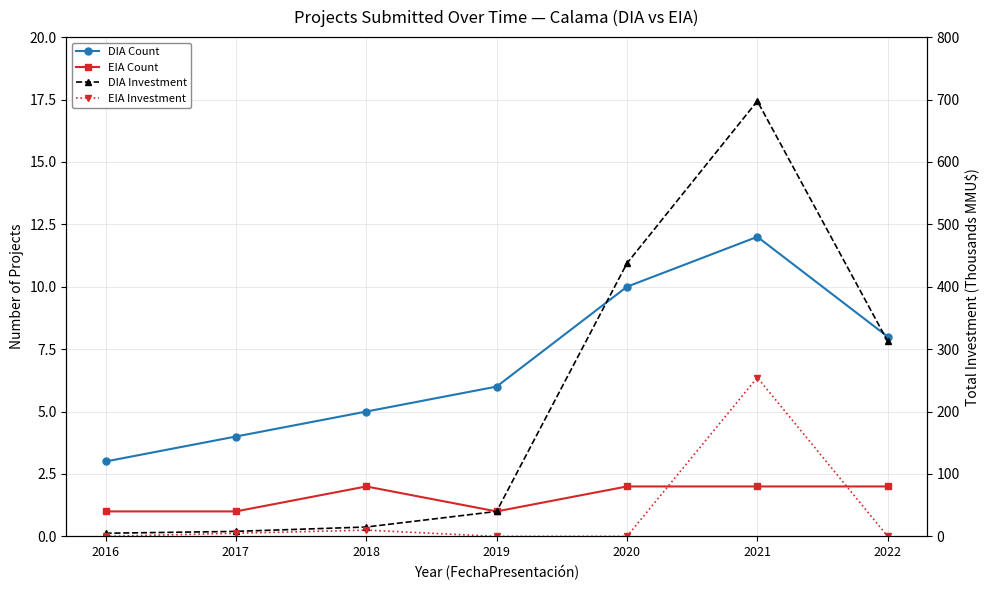

Does the chart have visible grid lines?

Yes